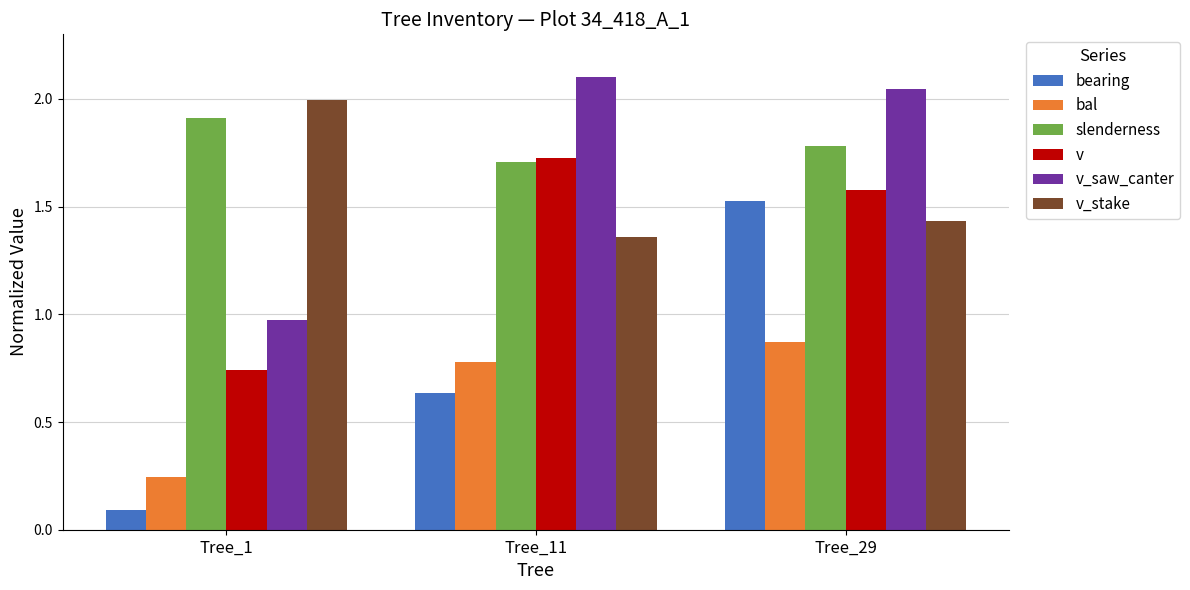

Is the value of v_stake at Tree_29 greater than the value of bearing at Tree_11?

Yes